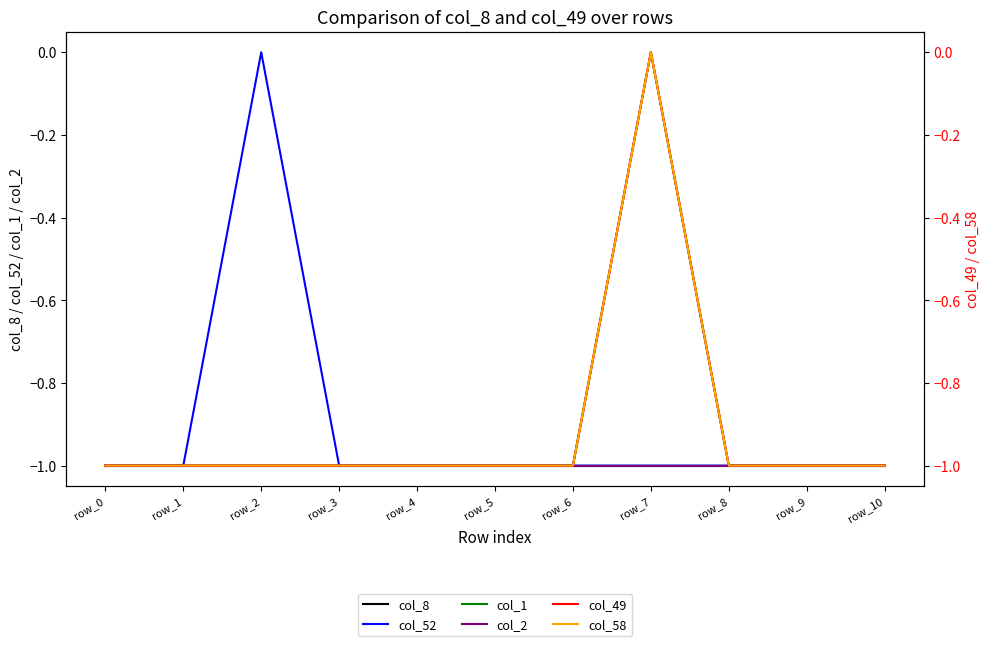

True or false: col_2 and col_52 intersect in this chart.

False